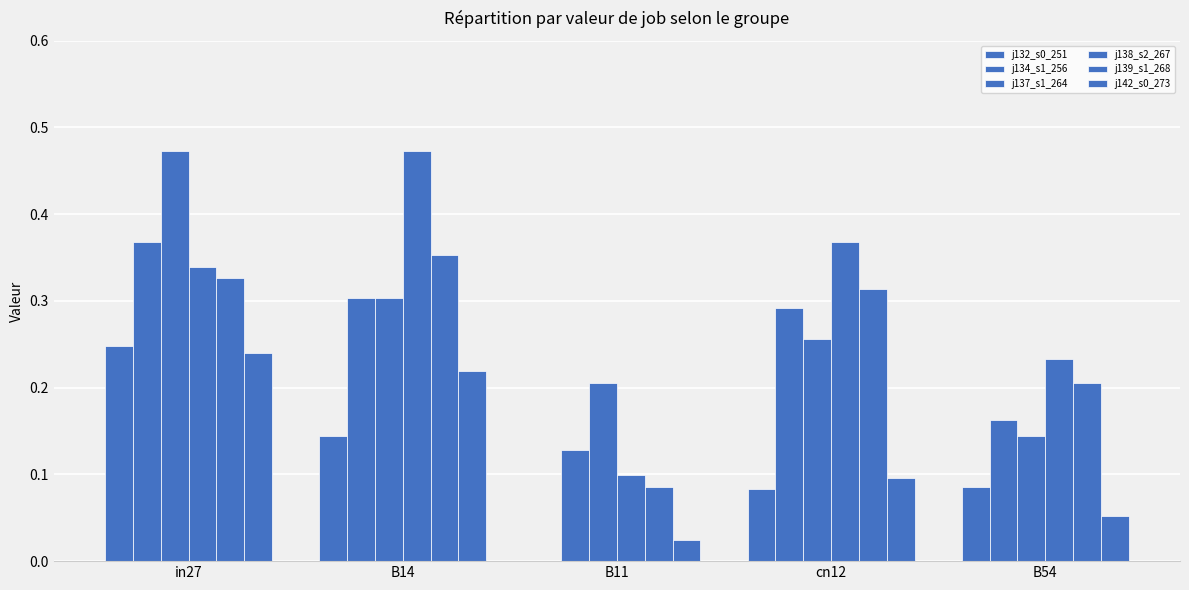

Does the chart contain stacked bars?

No